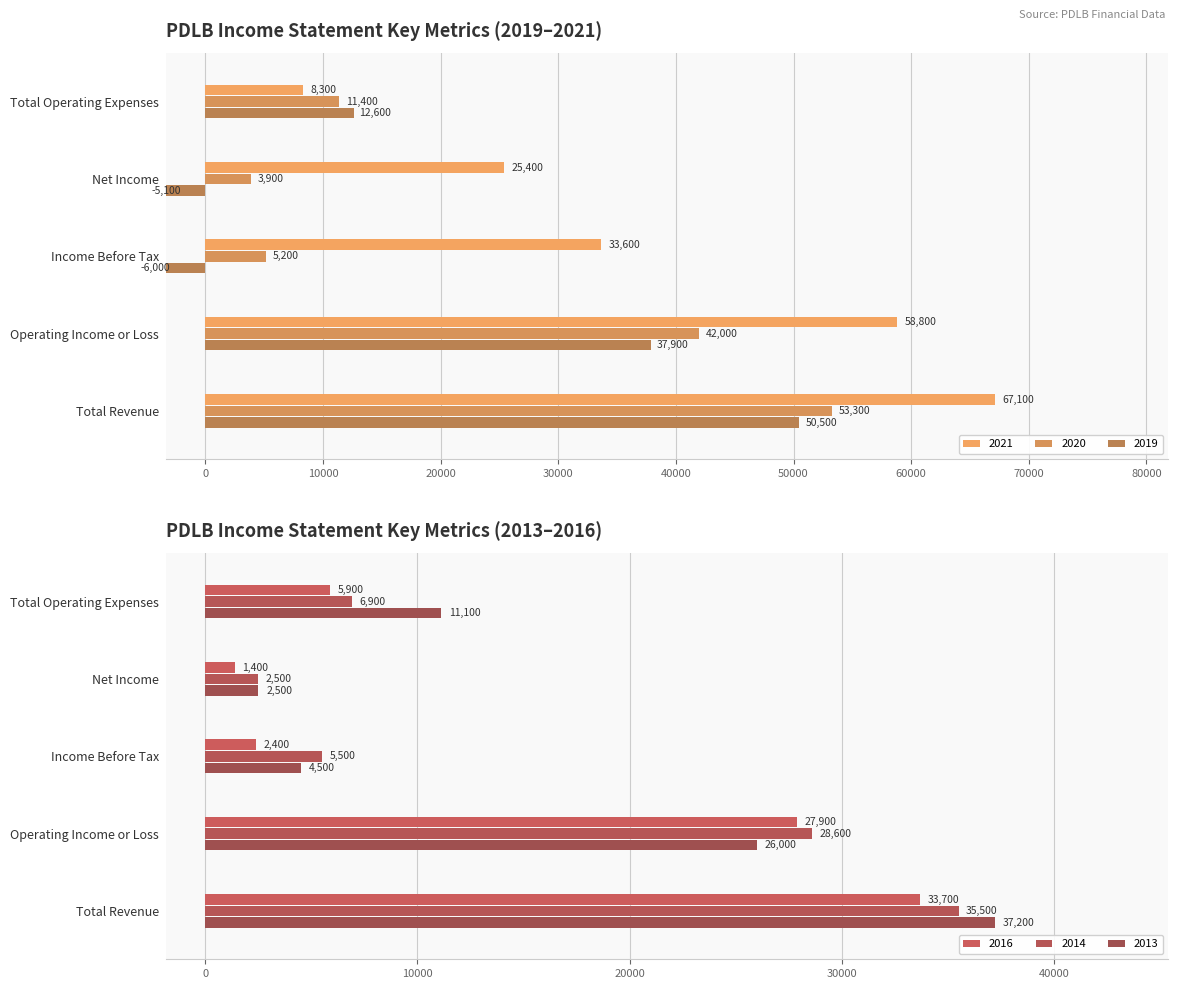

What is the maximum value for 2013?

37200